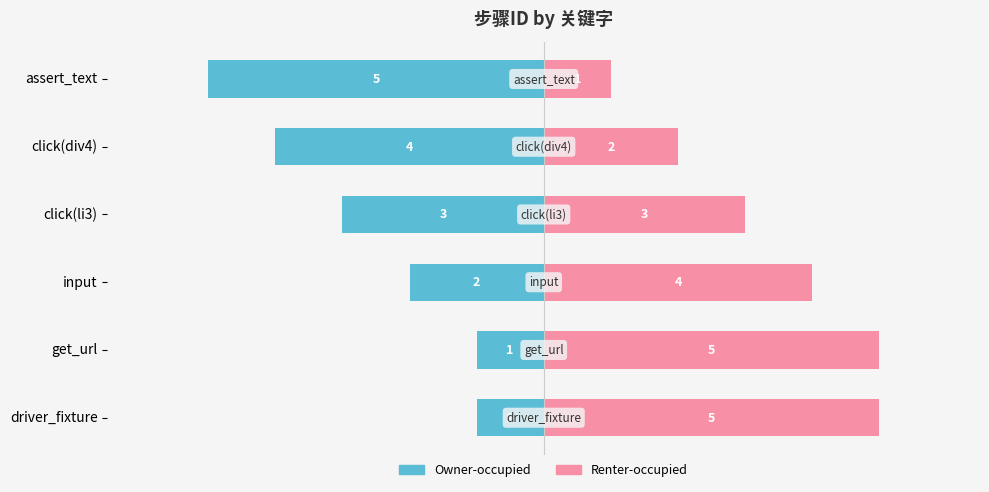

List the series in order of their peak value, lowest first.

Owner-occupied, Renter-occupied